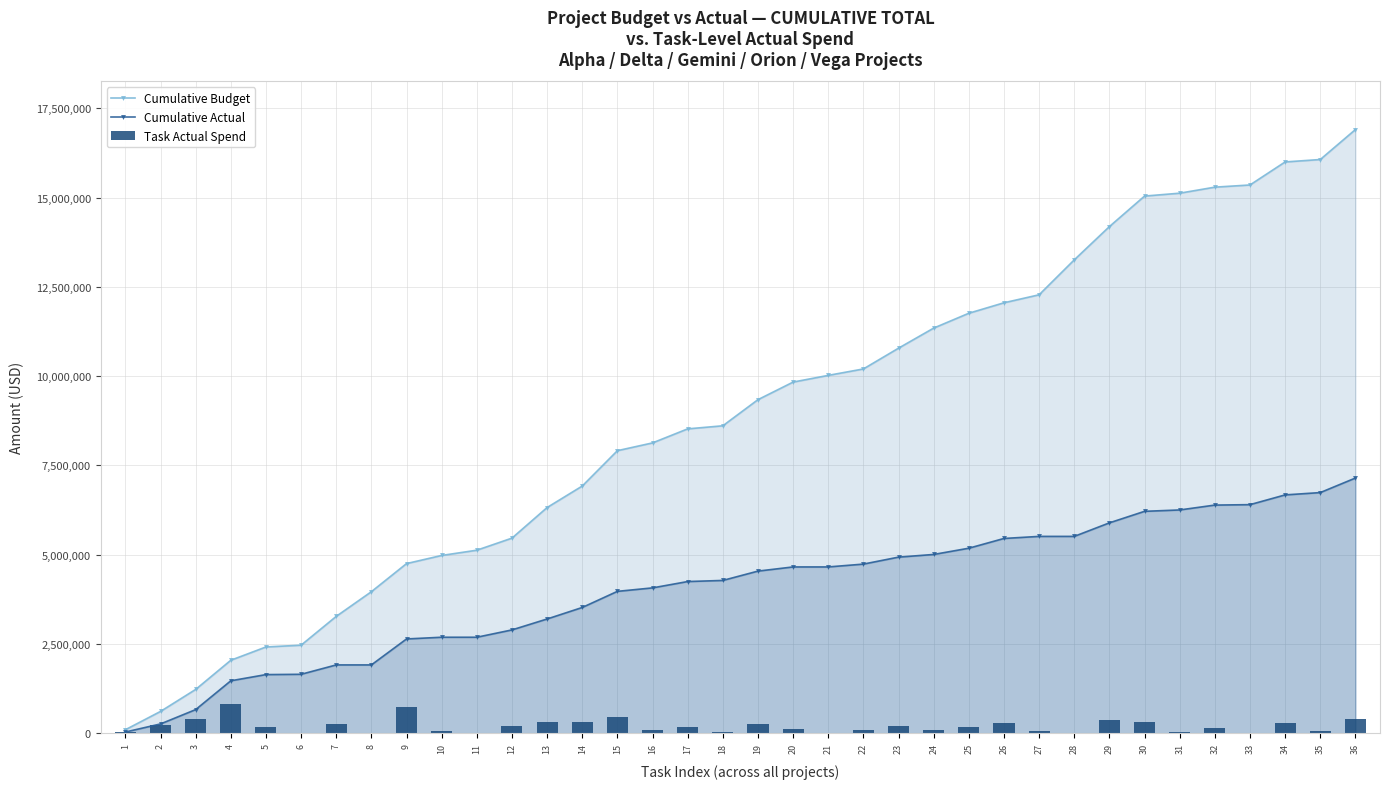

What is the approximate value of Cumulative Budget at 12?

5462000